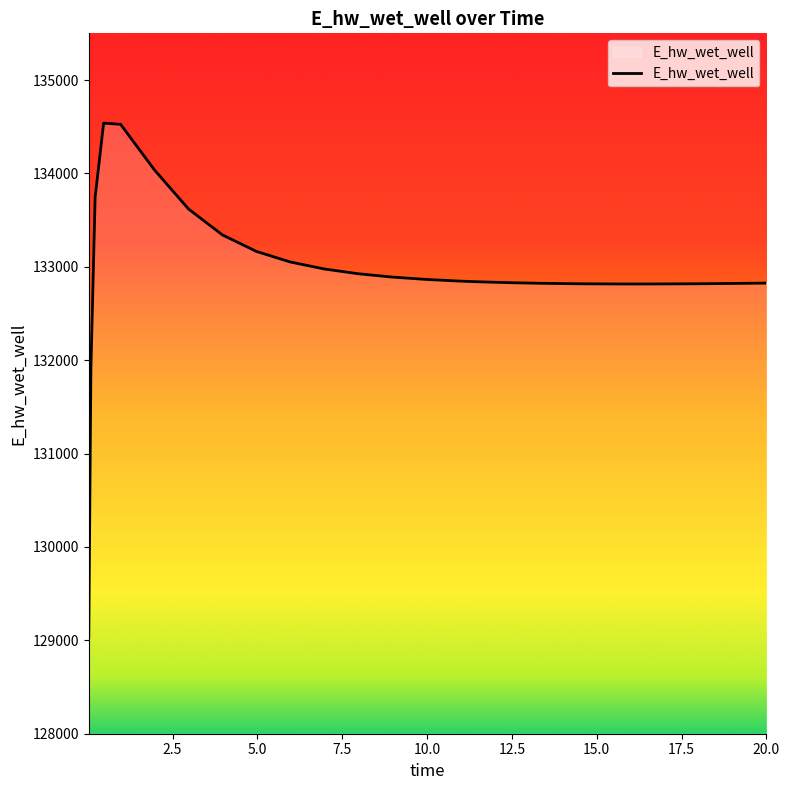

What is the minimum value shown in the chart?

129036.8